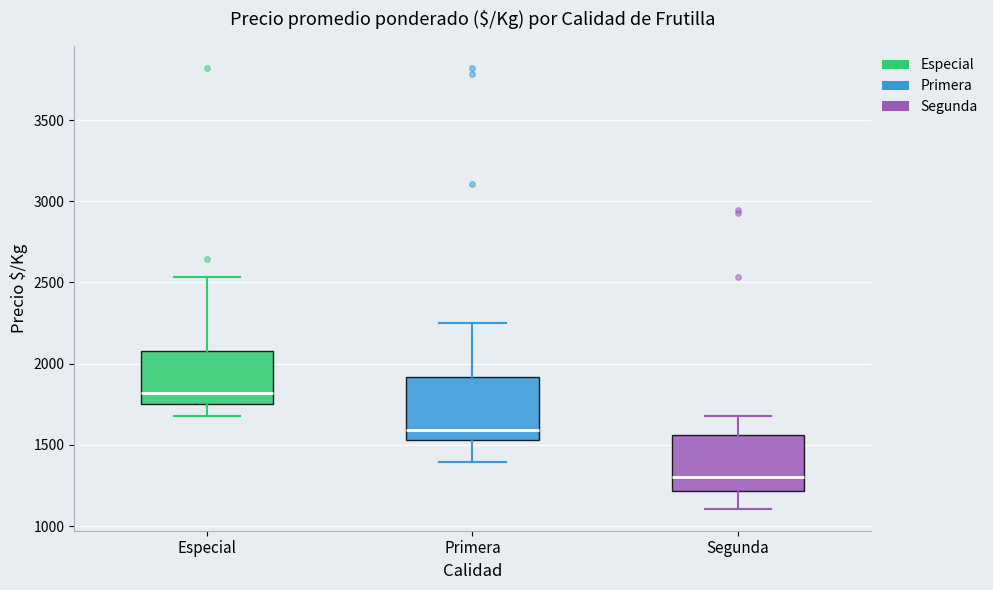

Reading left to right, read every box against the y-axis: the position of its median line, the range the box covers, and the ends of its whiskers. The values are not printed on the chart, so give them approximately, as read against the axis.

Especial: median 1800, box 1750 to 2100, whiskers 1700 to 2550
Primera: median 1600, box 1550 to 1900, whiskers 1400 to 2250
Segunda: median 1300, box 1200 to 1550, whiskers 1100 to 1700